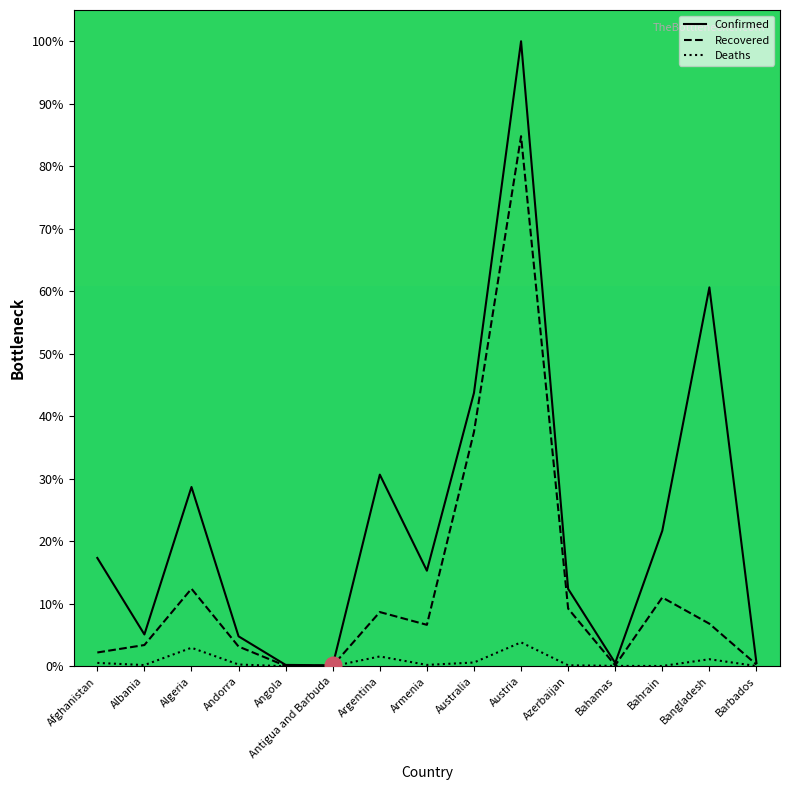

What is the difference between the Recovered values at Barbados and Albania?

3.1